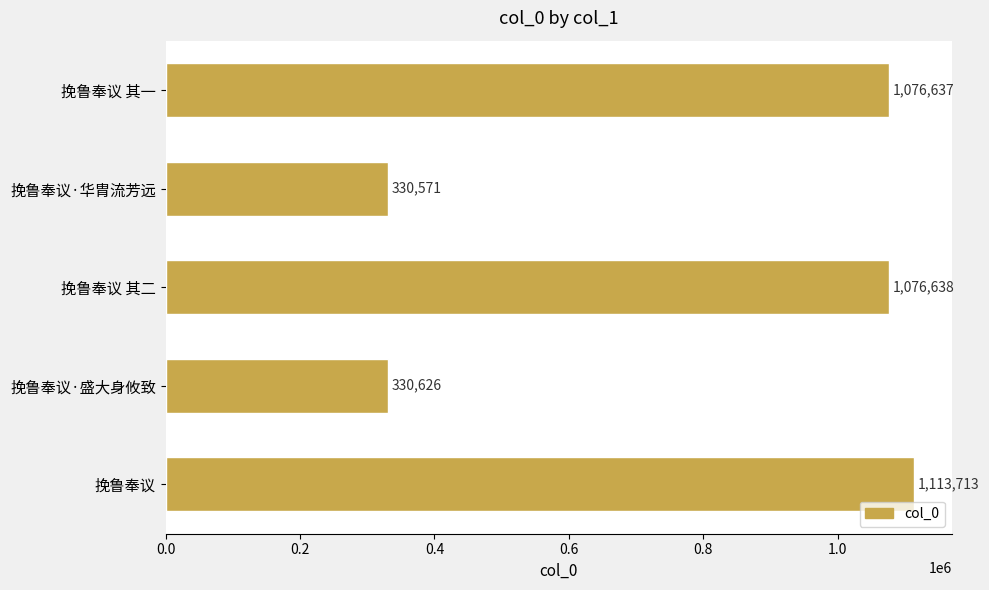

Rank the categories by value from lowest to highest.

挽鲁奉议·华胄流芳远, 挽鲁奉议·盛大身攸致, 挽鲁奉议 其一, 挽鲁奉议 其二, 挽鲁奉议